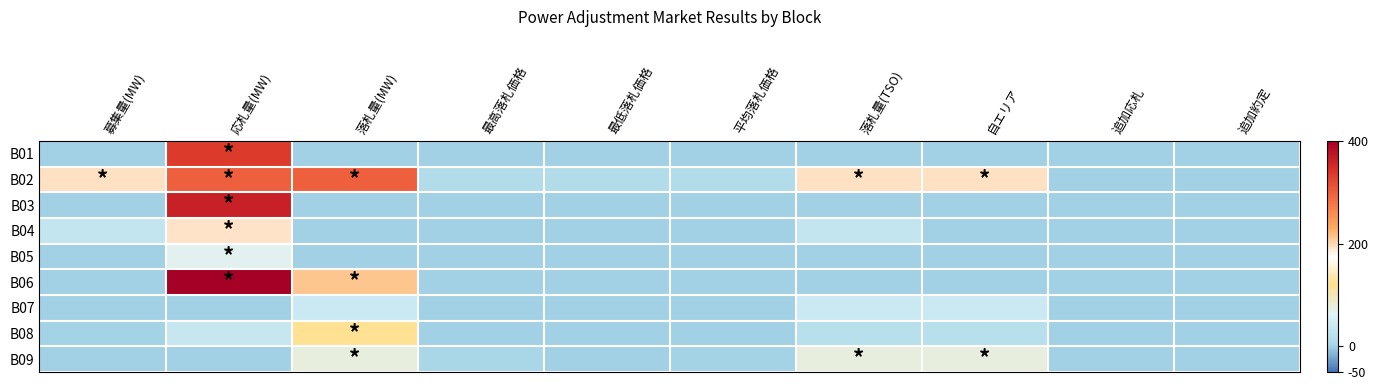

Which series has the widest spread of values?

B06